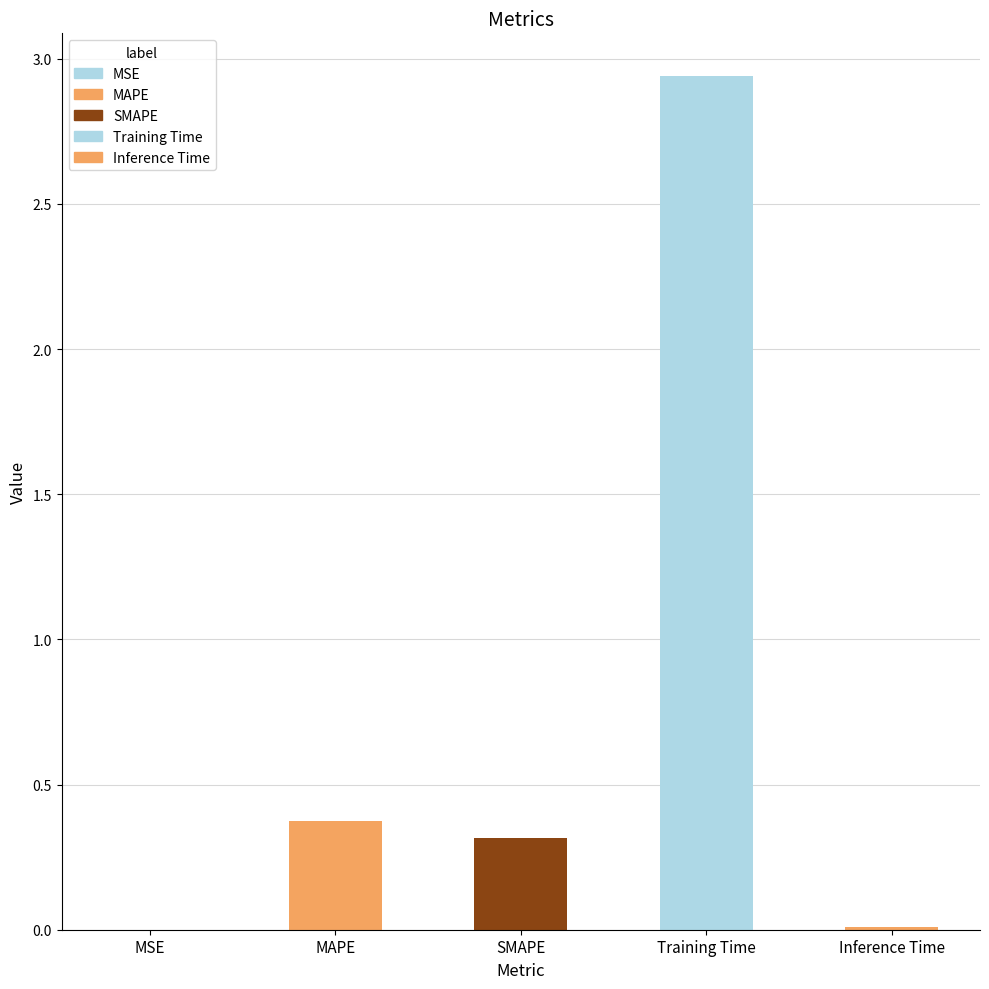

Which has a higher value, Training Time or MSE?

Training Time